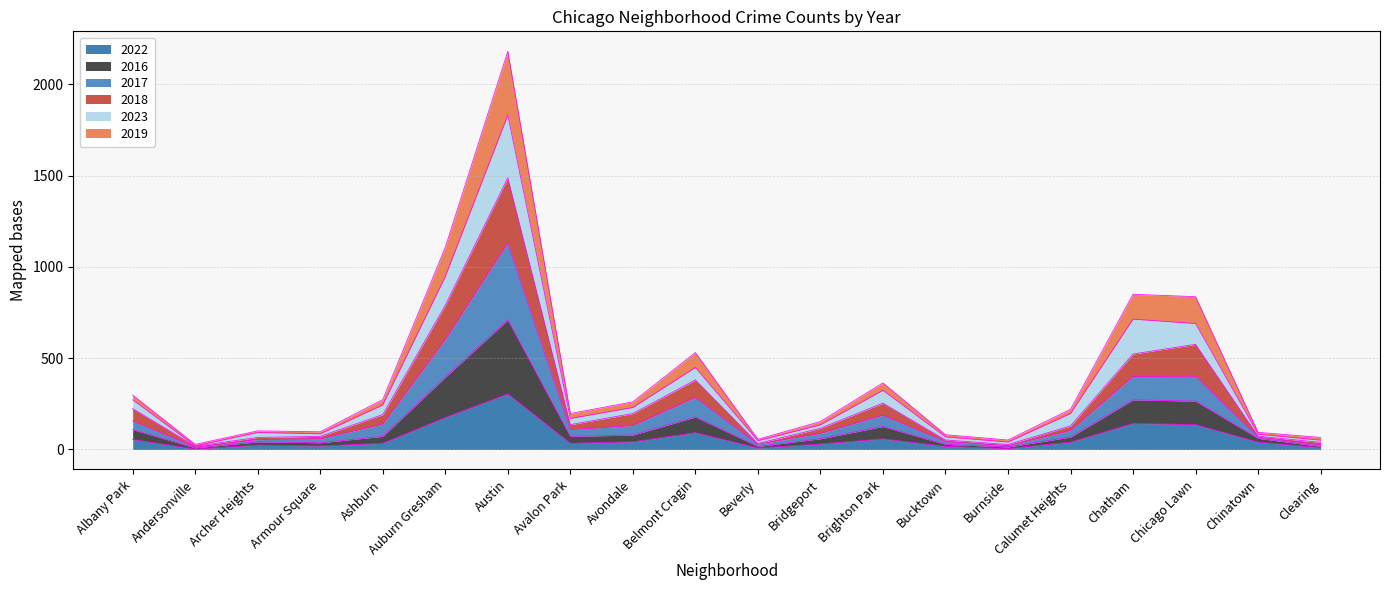

What is the total value across all series at Chicago Lawn?

837